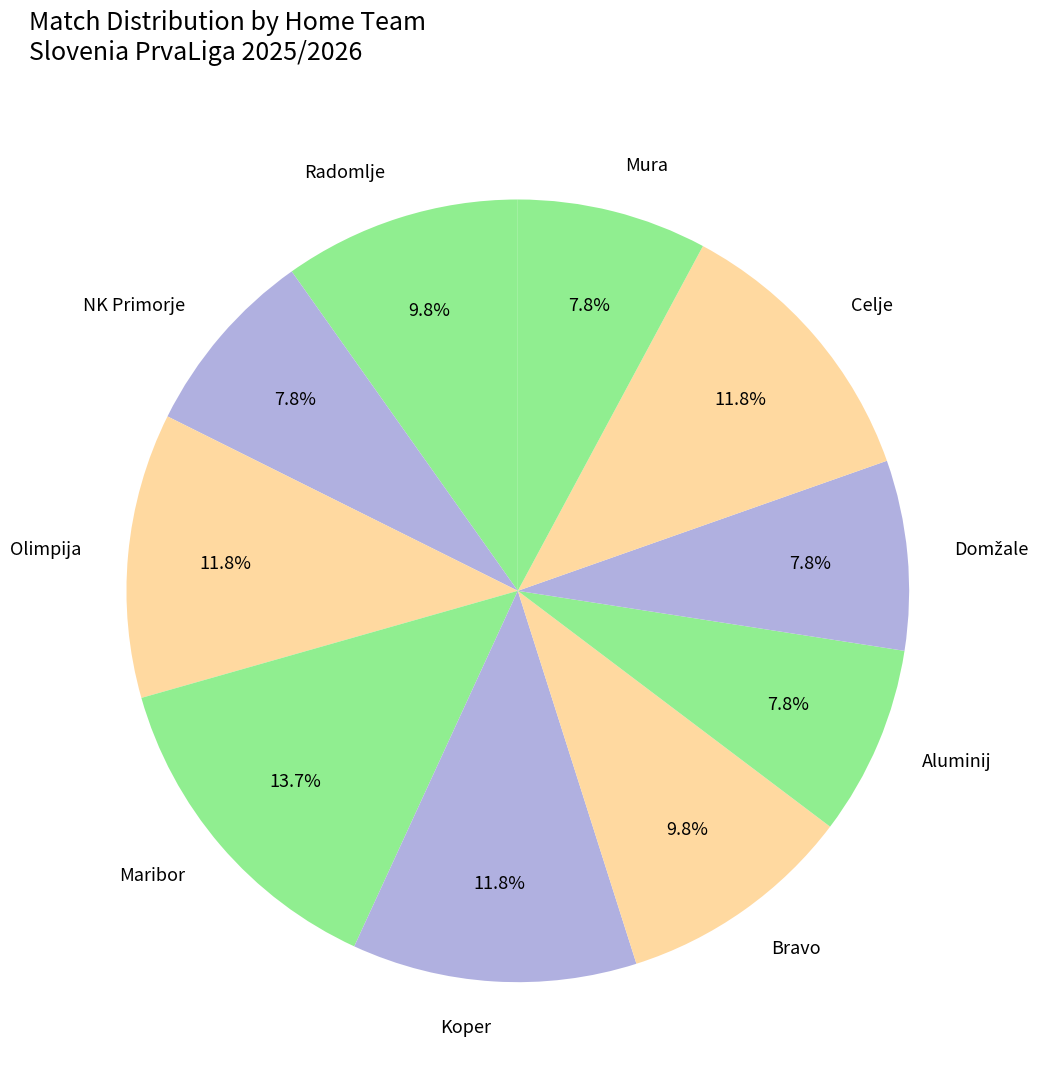

What percentage is the Bravo slice, to the nearest percent?

10%